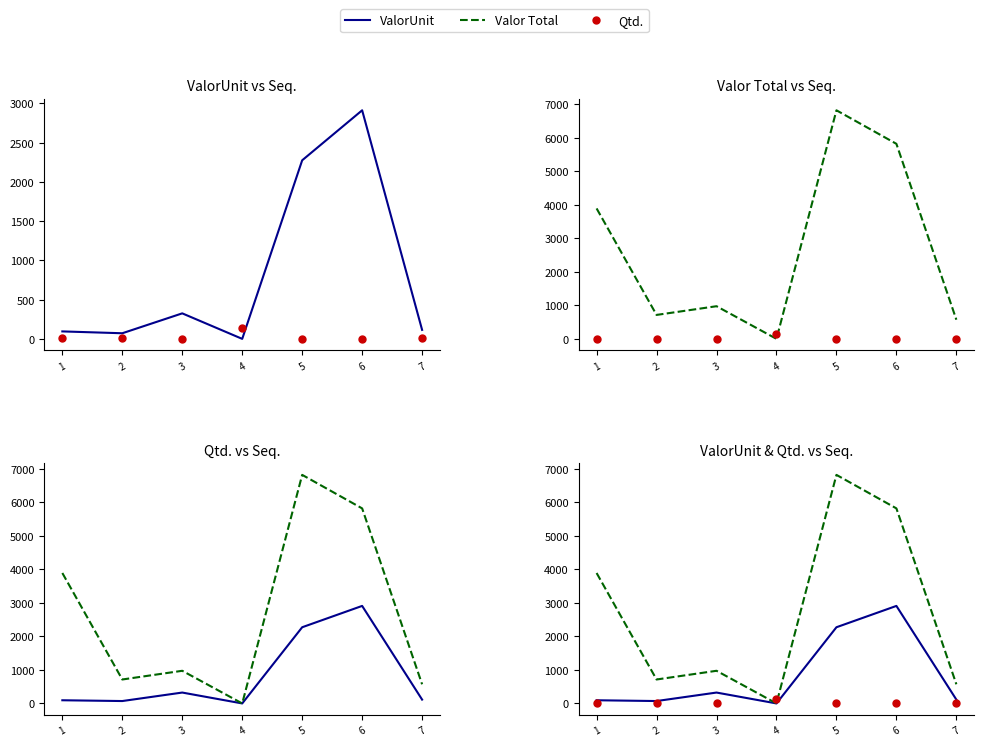

Which series has the largest range (max minus min)?

Valor Total